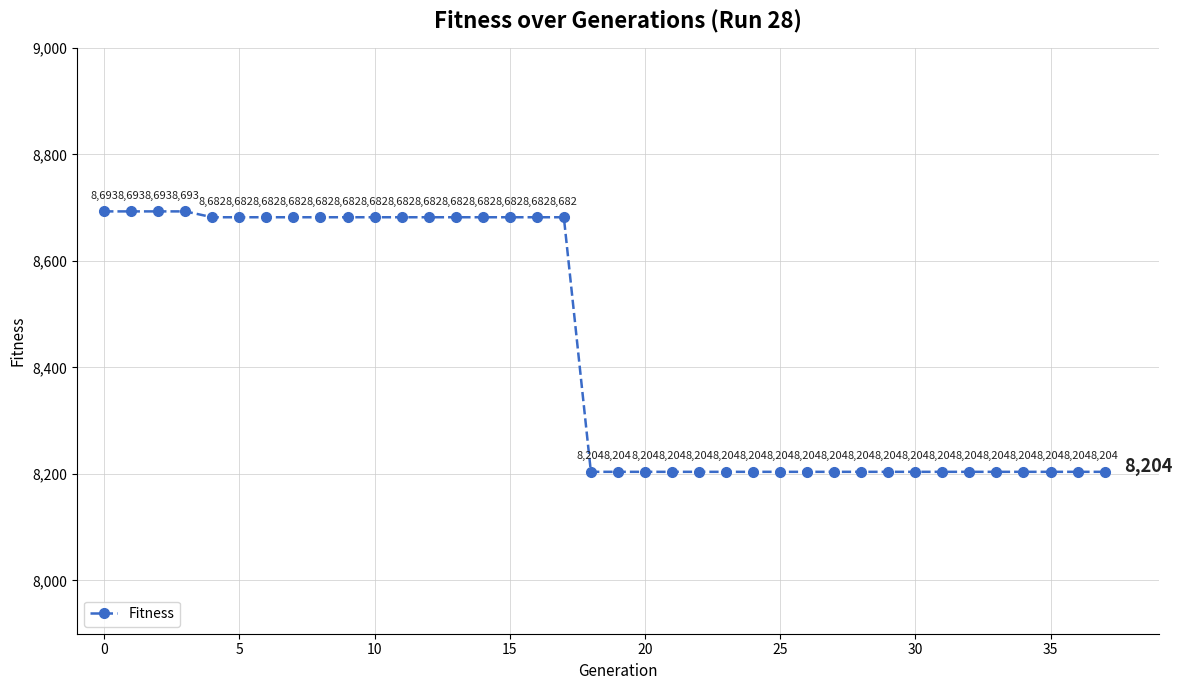

What is the minimum value shown in the chart?

8204